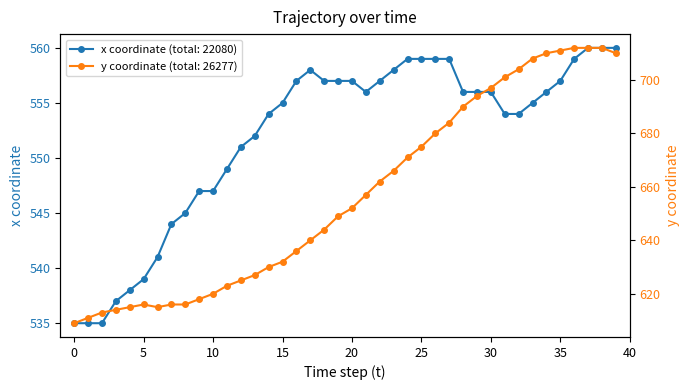

At which label does y first exceed 652?

21